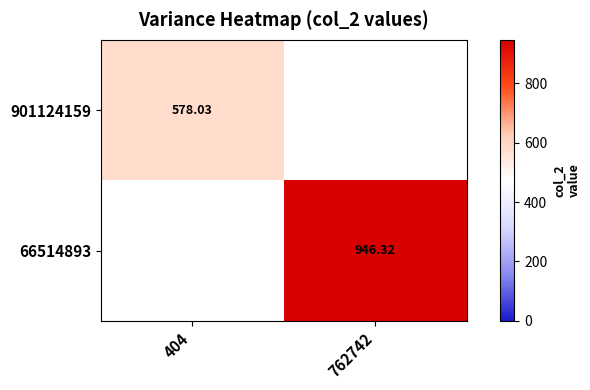

At how many categories does at least one series exceed 685?

1